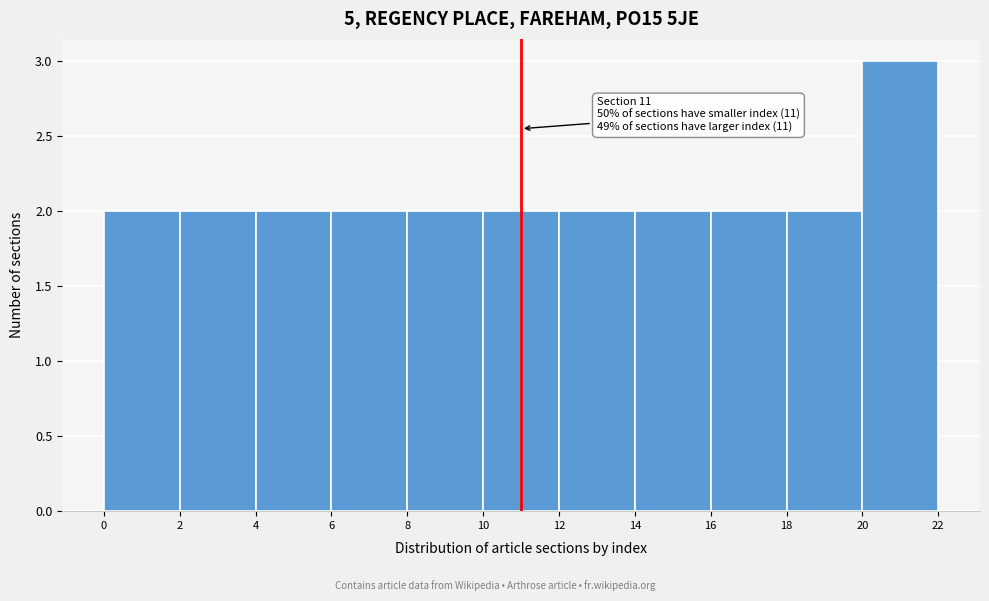

Over which range of the x-axis is the bar tallest?

20 to 22